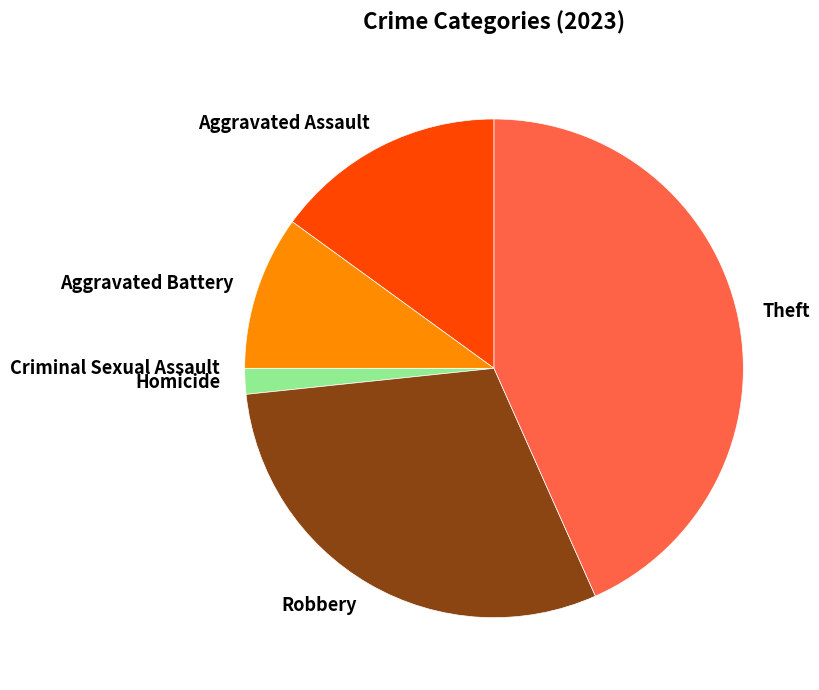

Does Robbery represent more than half of the total?

No